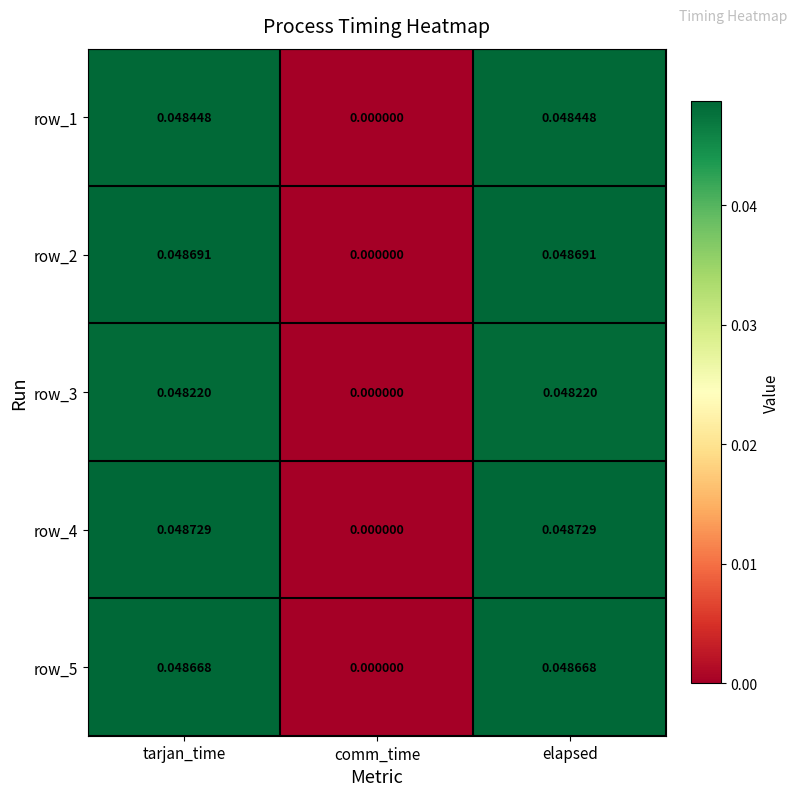

What is the total value across all series at tarjan_time?

0.2